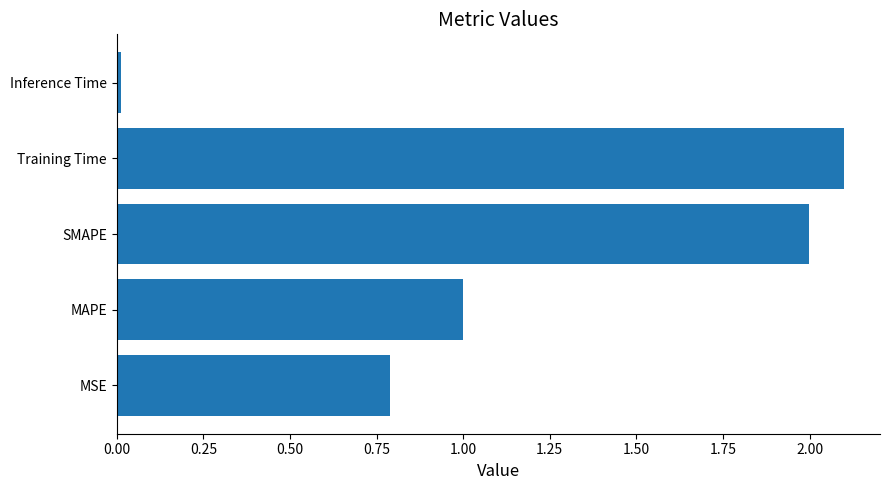

Are the bars grouped side by side (vs. stacked)?

No